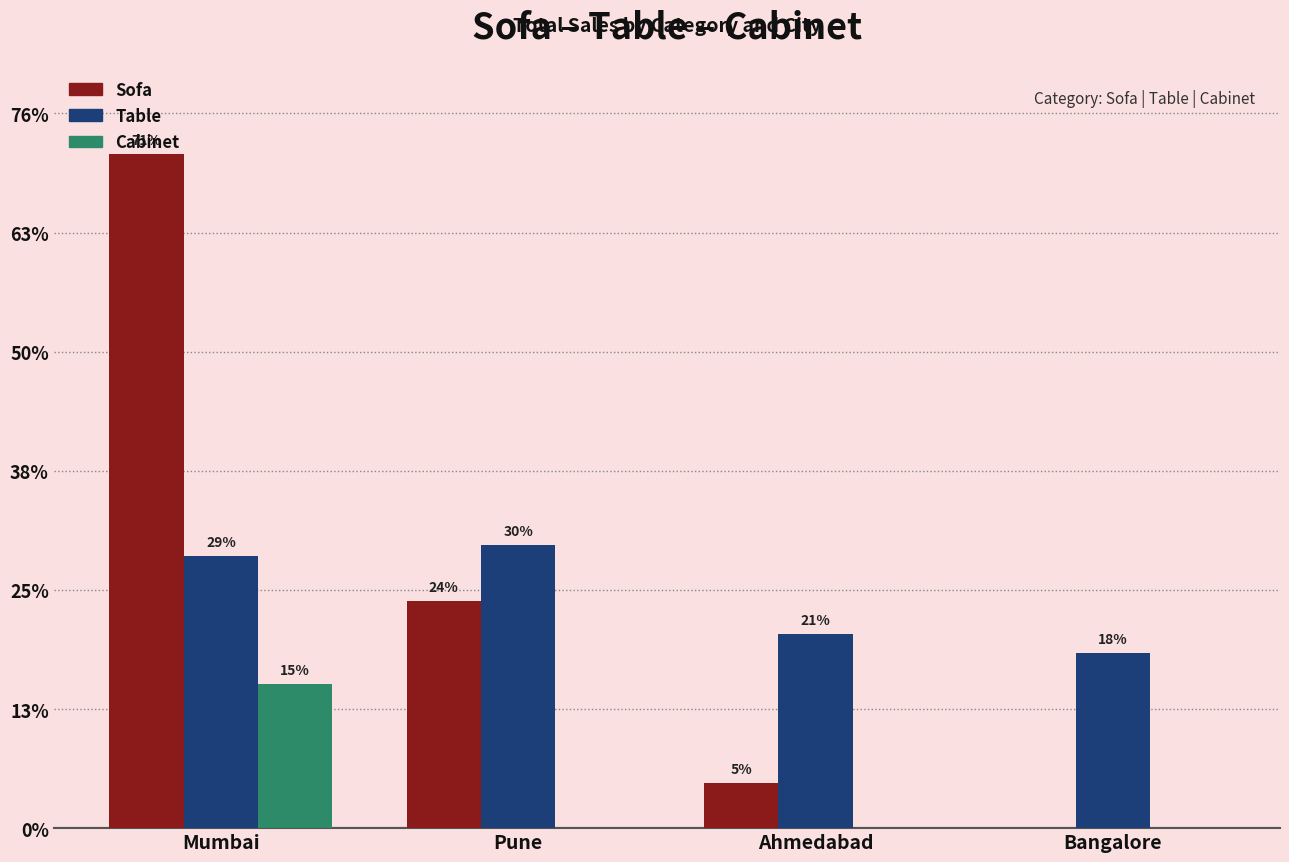

Is the value of Table at Bangalore greater than the value of Cabinet at Mumbai?

Yes